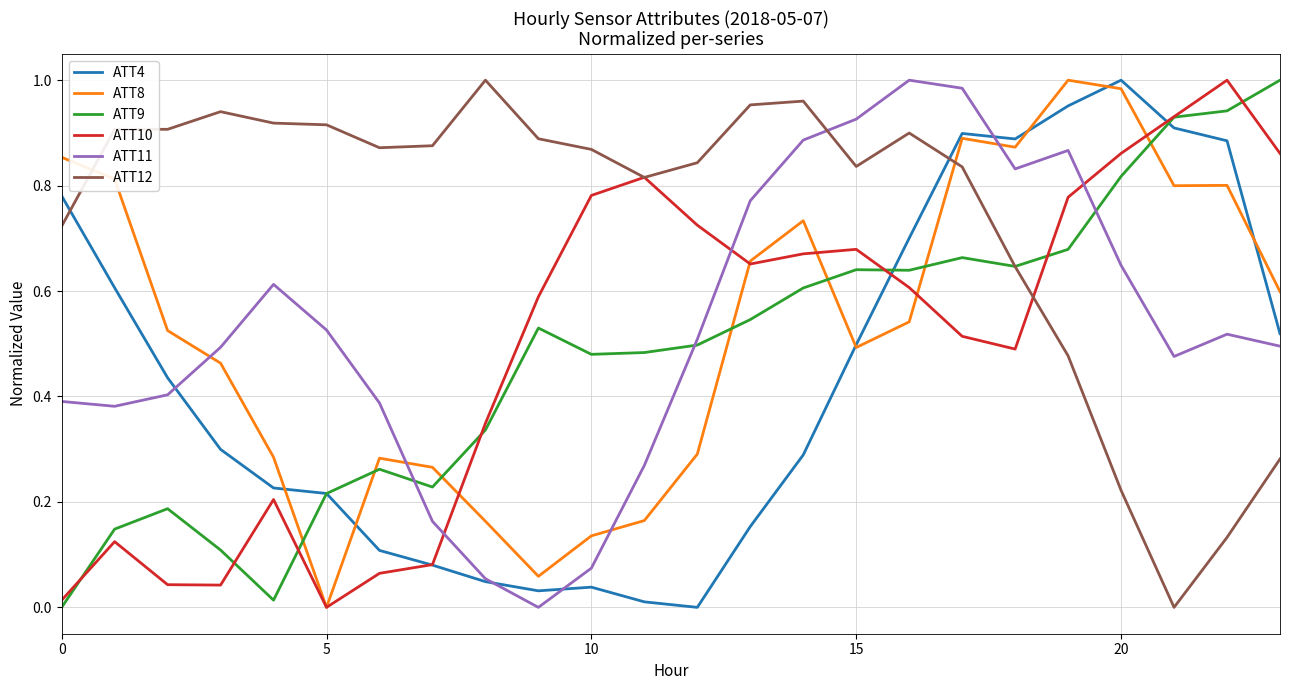

How many times do ATT12 and ATT8 cross each other?

2